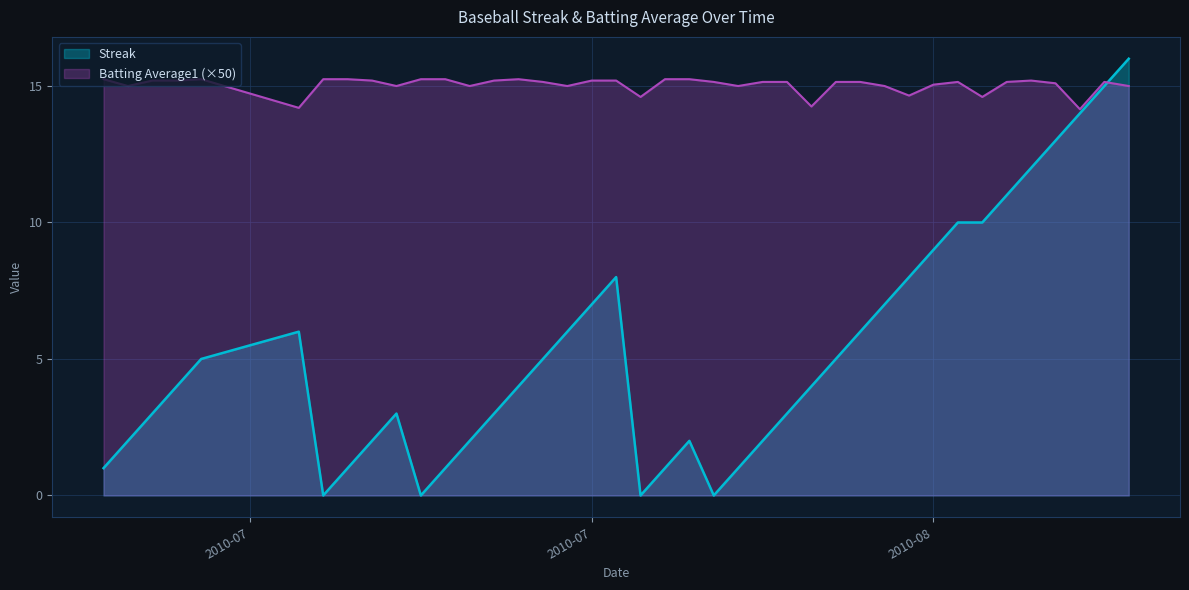

Rank the series by their average value, from lowest to highest.

Streak, Batting Average1 (×50)